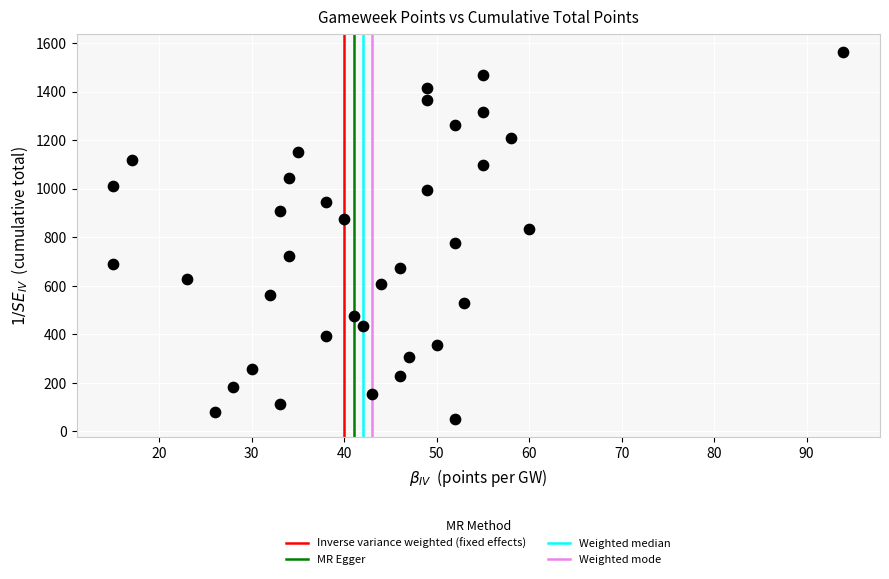

What is the range of X values (max minus min)?

79